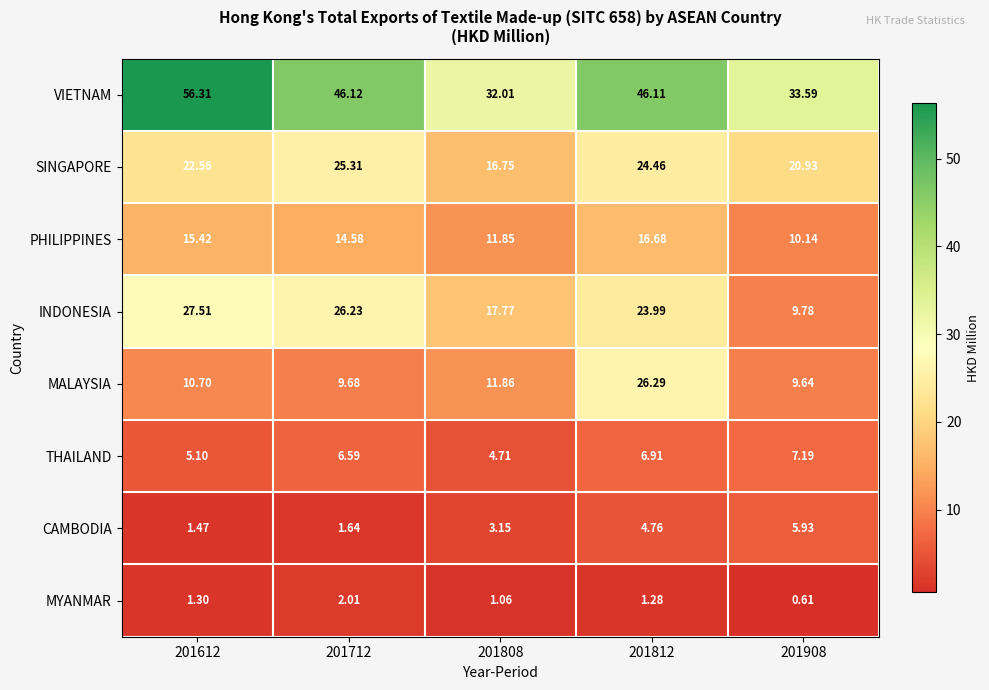

At 201812, list the series in order from smallest to largest.

MYANMAR, CAMBODIA, THAILAND, PHILIPPINES, INDONESIA, SINGAPORE, MALAYSIA, VIETNAM